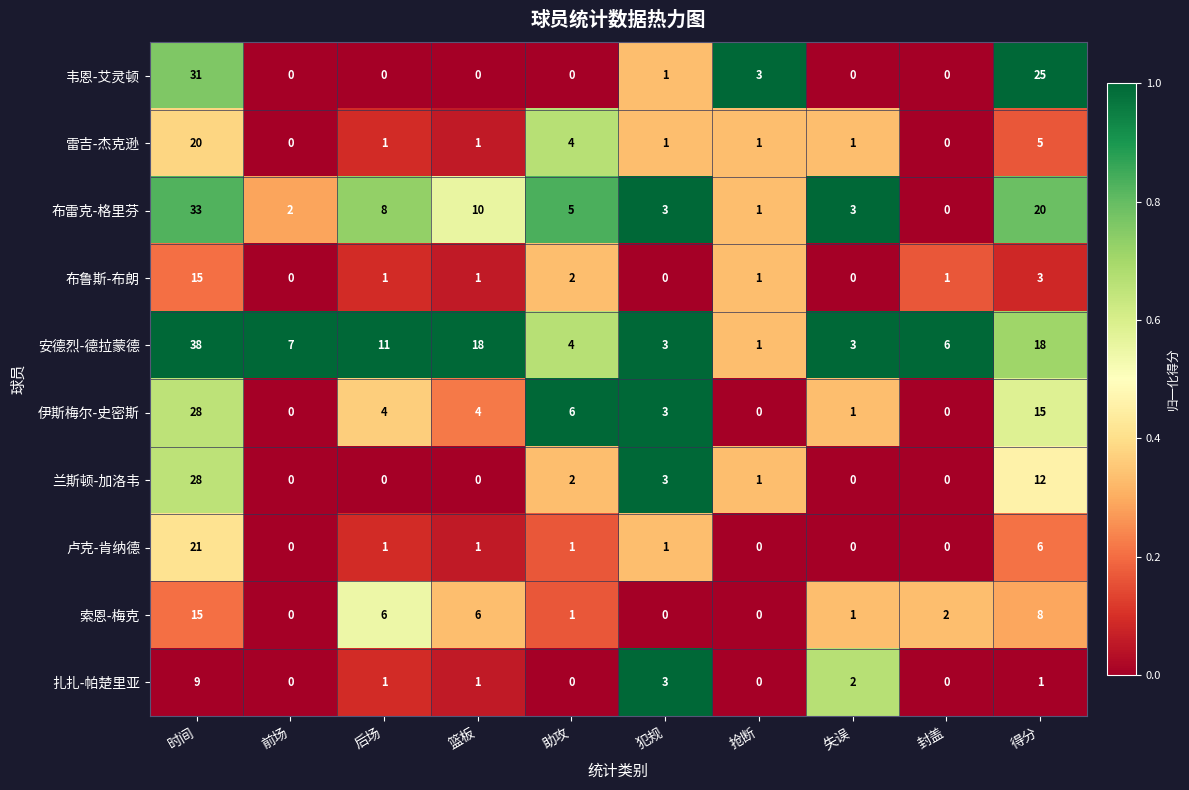

Which series has the largest range (max minus min)?

安德烈-德拉蒙德